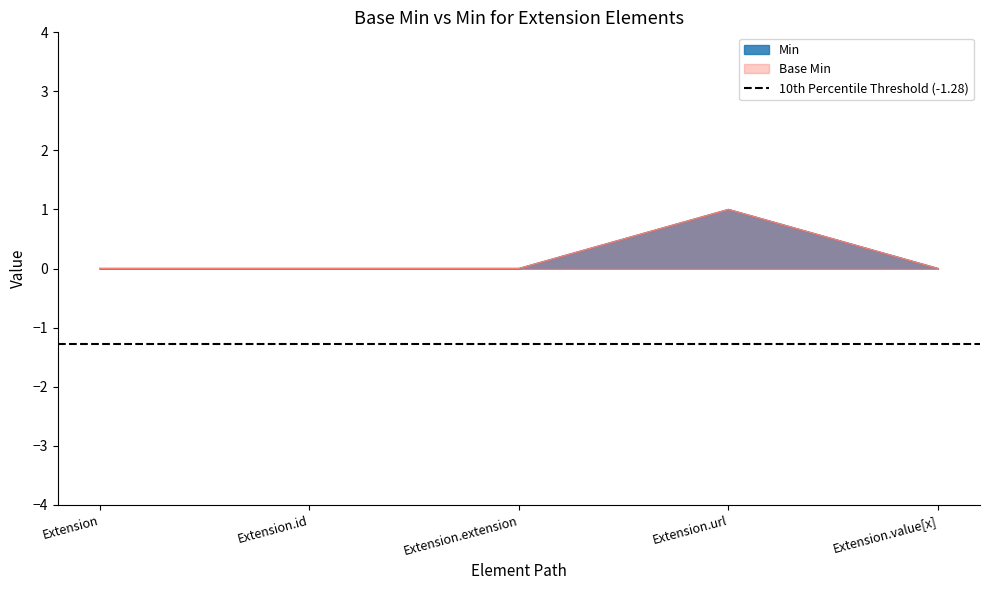

Reading left to right, list all the values displayed in this chart.

Min: 0	0	0	1	0
Base Min: 0	0	0	1	0